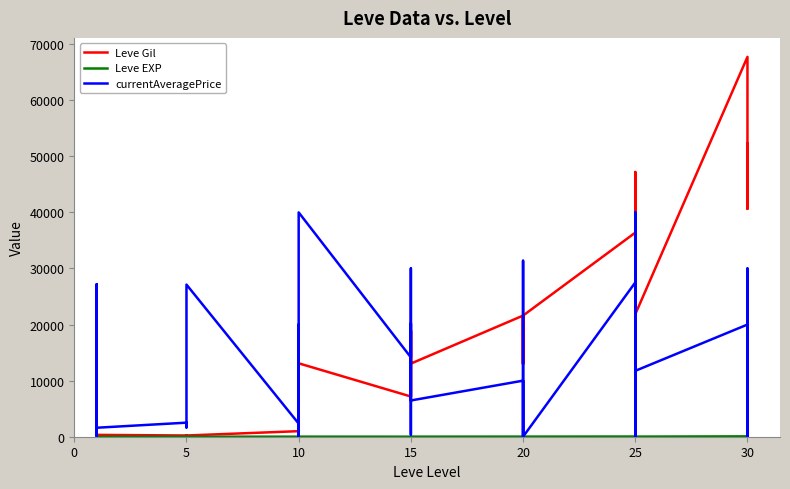

What is the sum of all currentAveragePrice values?

458265